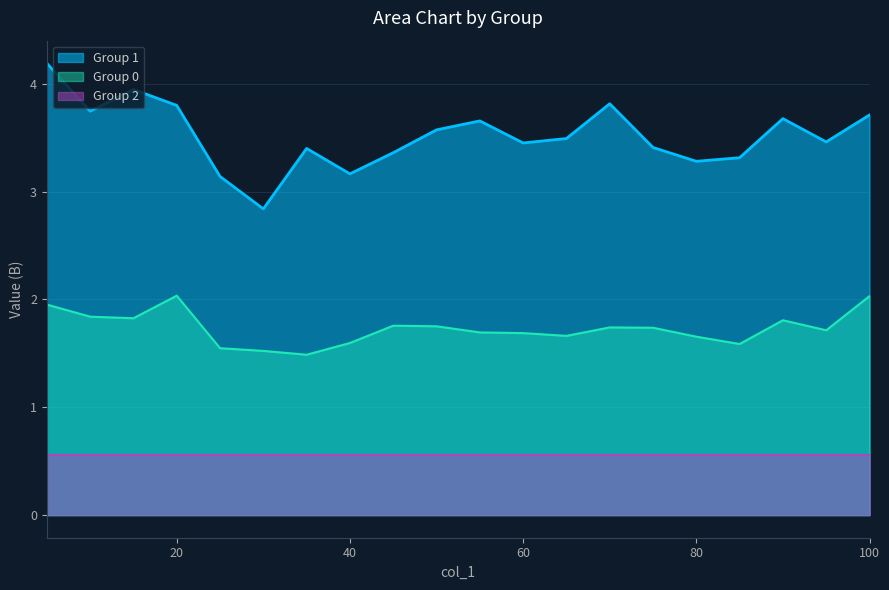

List the series in order of their overall mean, highest first.

Group 1, Group 0, Group 2